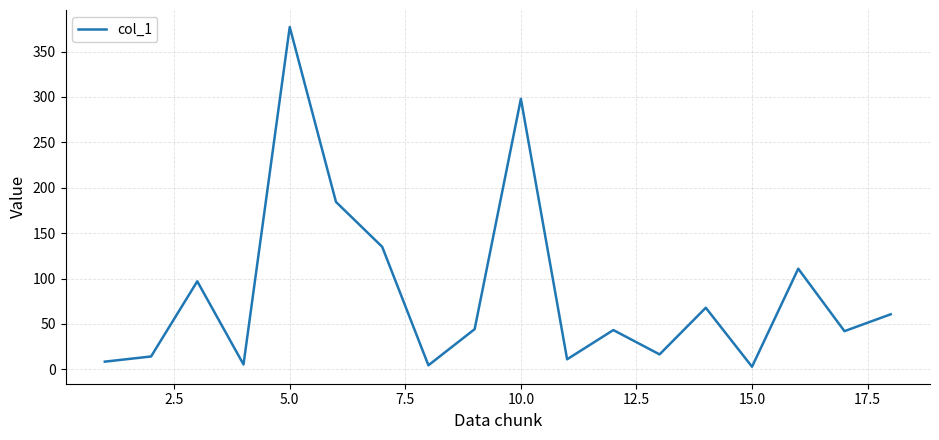

How many interior local valleys (lower than both neighbors) does the data have?

6